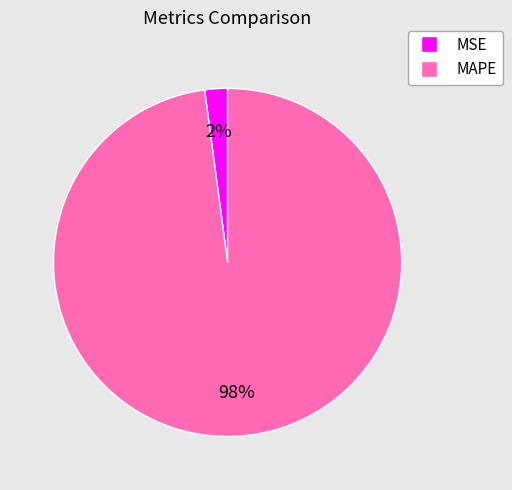

Does MSE represent more than half of the total?

No